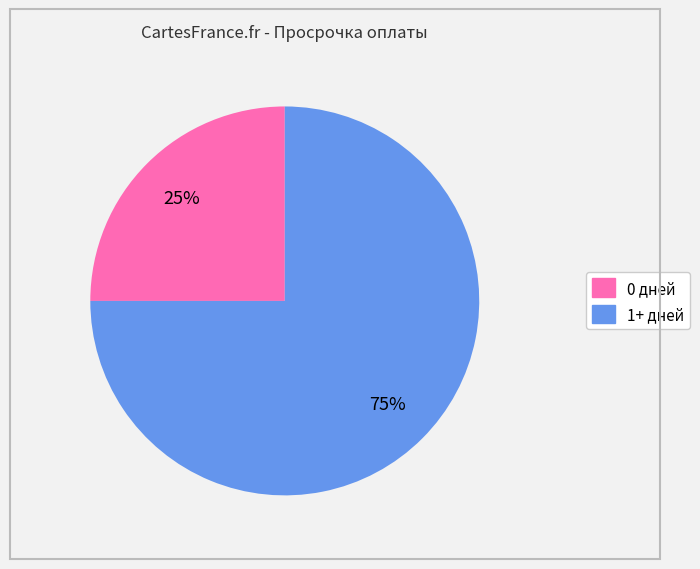

Is there any slice that represents more than half of the pie?

Yes